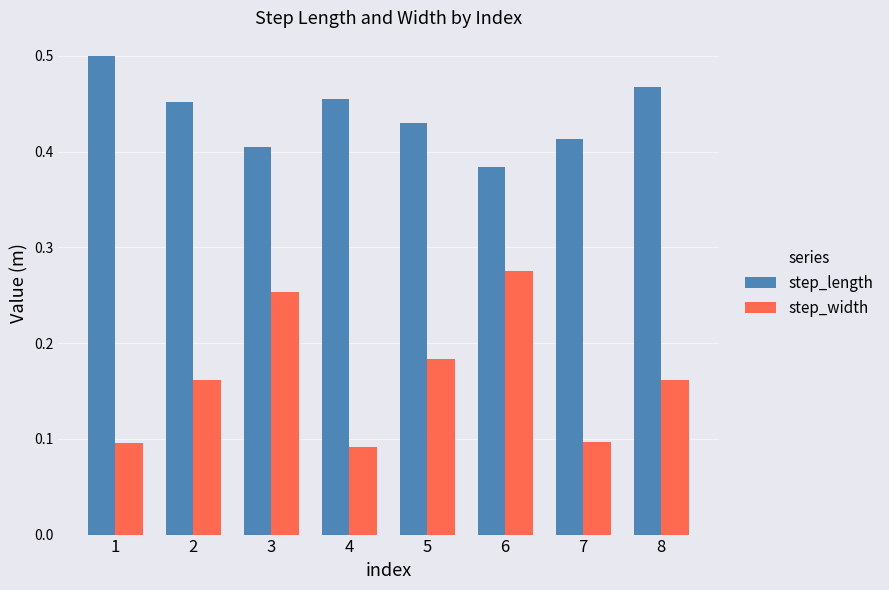

Where is step_length nearest to the value 0?

6